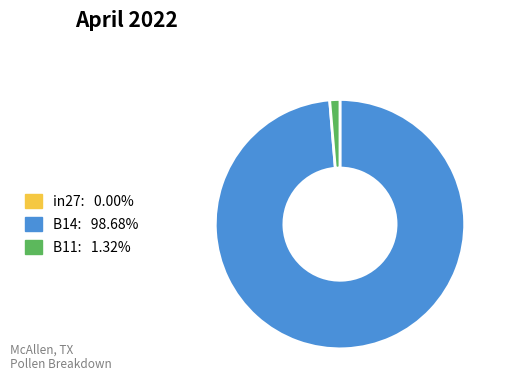

The B14 slice represents 99% of the pie. True or false?

True